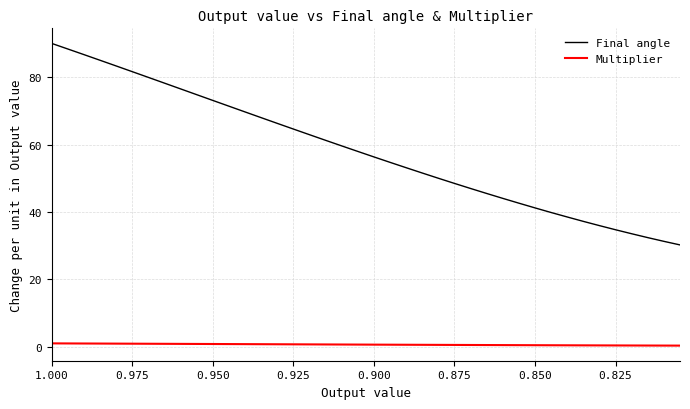

What is the difference between the highest and lowest values at 0.925?

63.9